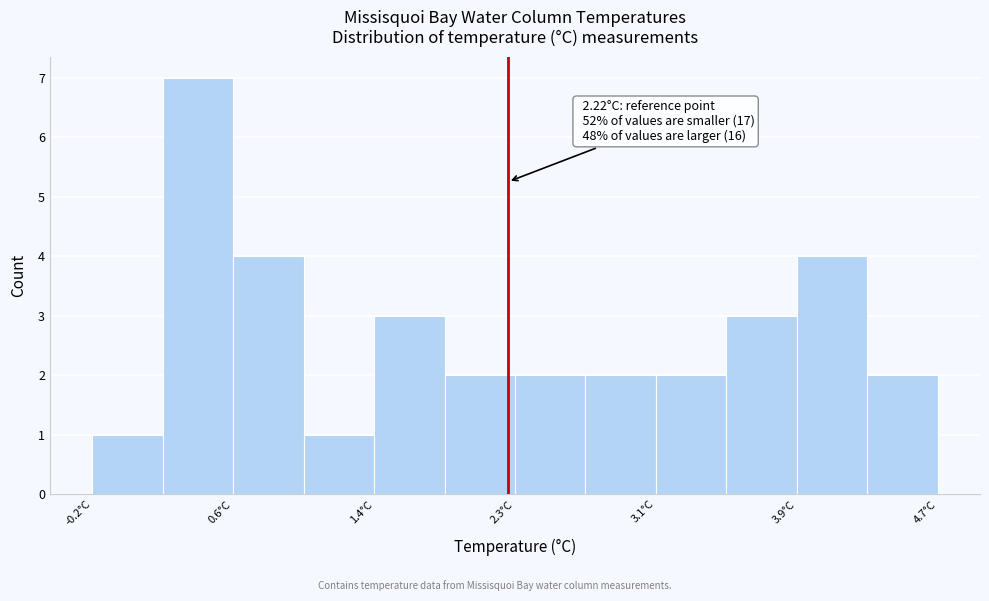

Which range on the x-axis has the tallest bar?

0.2 to 0.6